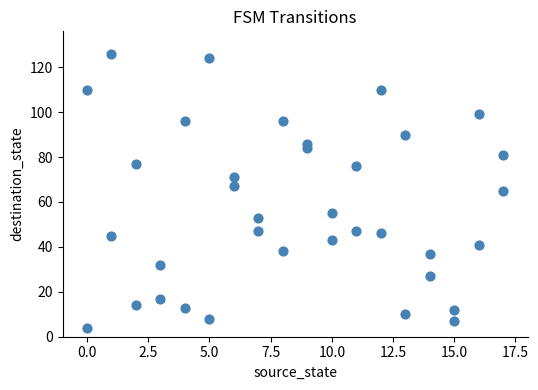

What is the range of Y values (max minus min)?

122